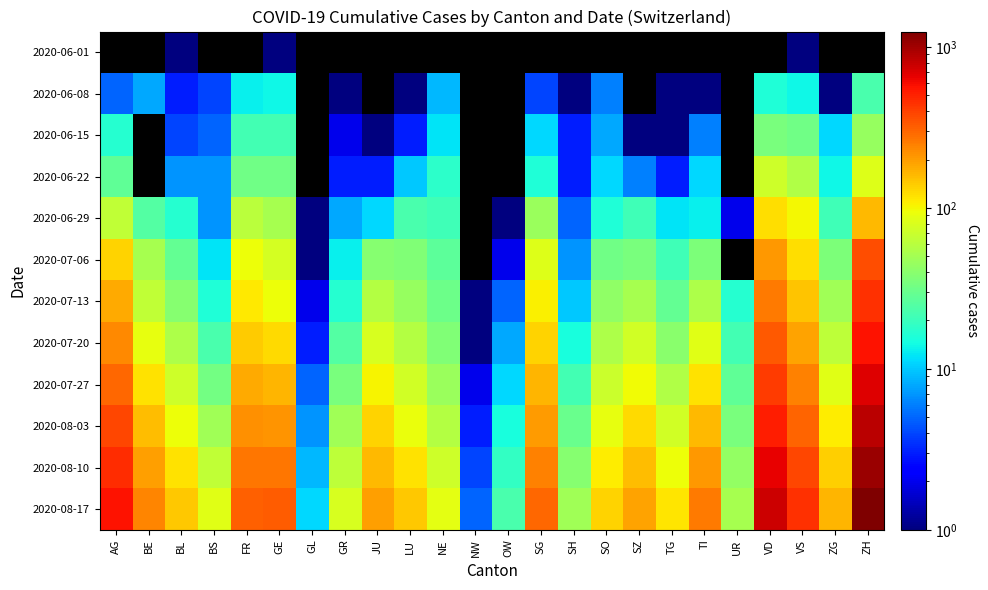

What is the greatest value displayed?

1248